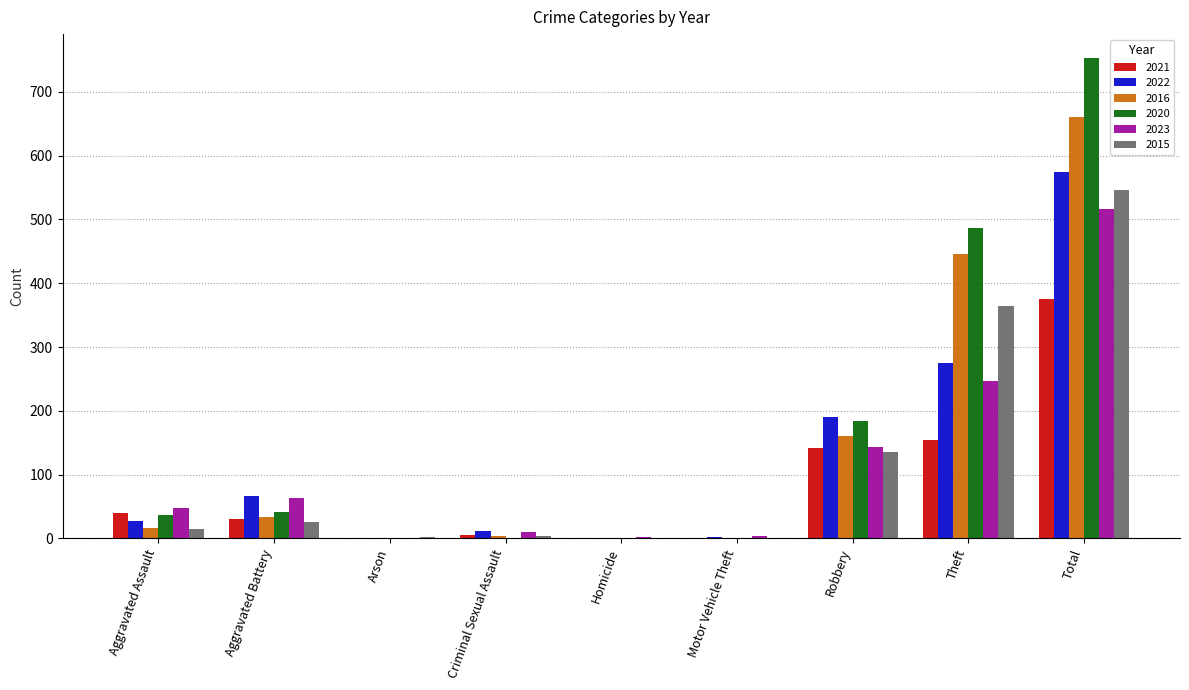

What are all the series names shown in the legend?

2021, 2022, 2016, 2020, 2023, 2015